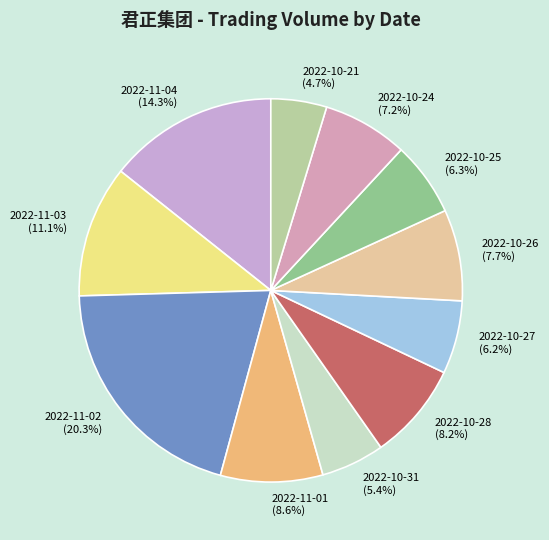

Approximately how many times larger is the value at 2022-10-21 (4.7%) compared to 2022-11-04 (14.3%)?

0.3